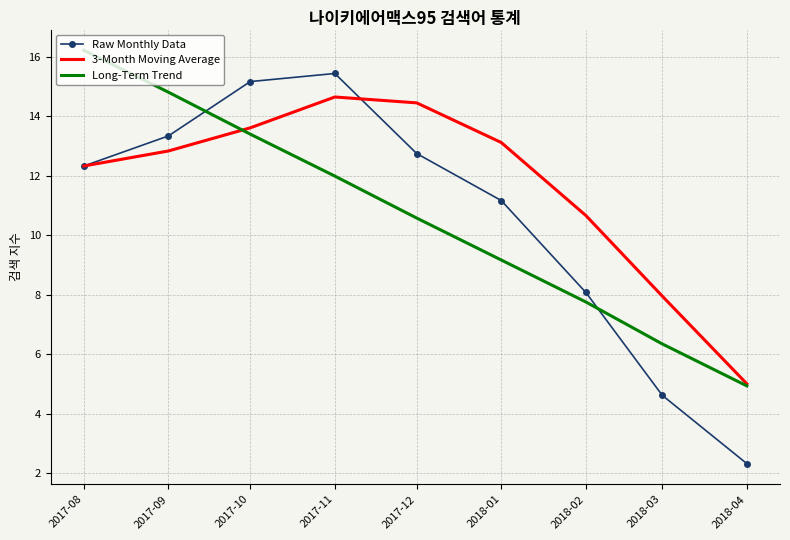

What position from the left is 2017-12?

5